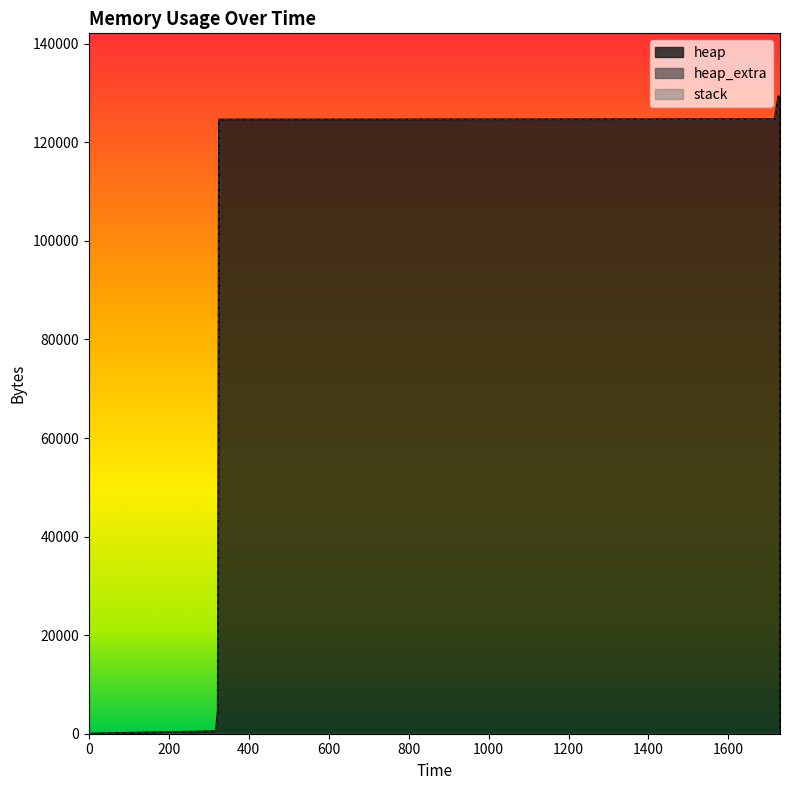

Reading left to right, extract all data points from this chart.

heap: 0=0	318=472	323=4568	326=124568	1716=124632	1717=125104	1725=129200	1729=129200	1729=125104	1729=124632	1729=120536	1729=120064	1729=120000	1729=0
heap_extra: 0=0	318=16	323=24	326=32	1716=40	1717=56	1725=64	1729=64	1729=56	1729=40	1729=32	1729=16	1729=8	1729=0
stack: 0=0	318=0	323=0	326=0	1716=0	1717=0	1725=0	1729=0	1729=0	1729=0	1729=0	1729=0	1729=0	1729=0